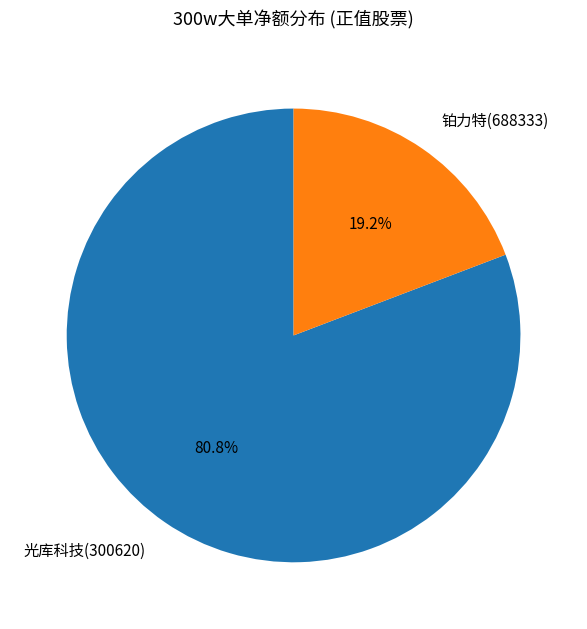

Is there any slice that represents more than half of the pie?

Yes